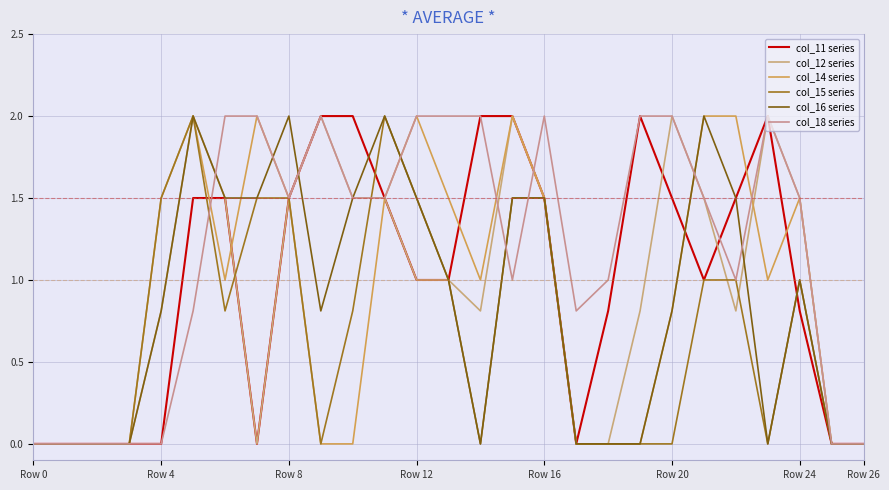

How many lines are shown in the chart?

6